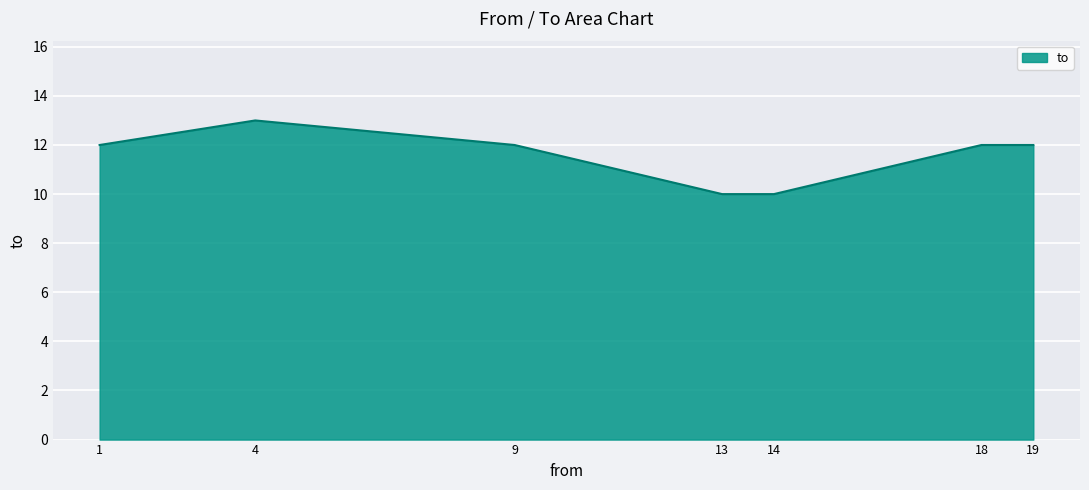

What is the difference between the maximum and second lowest values?

3